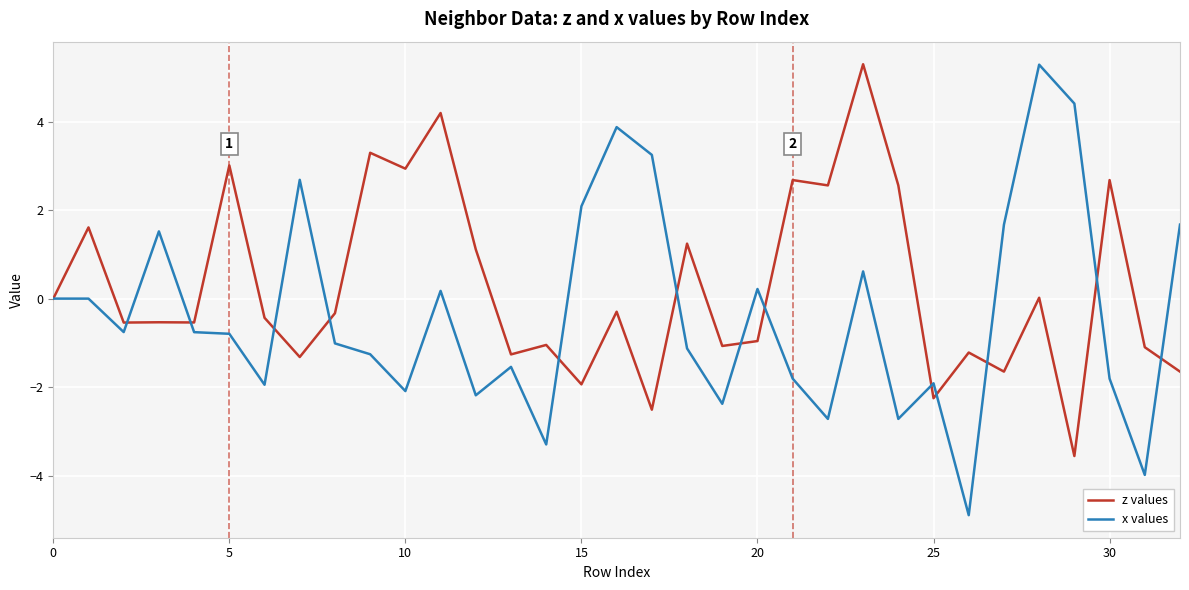

Count the number of data series in this chart.

2